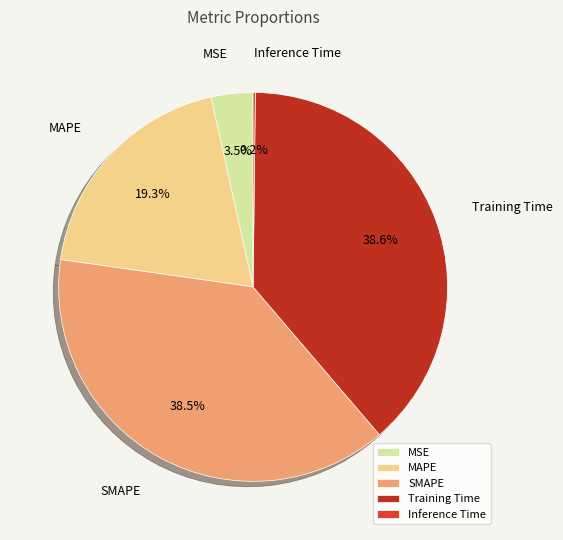

Does SMAPE account for over 50% of the chart?

No